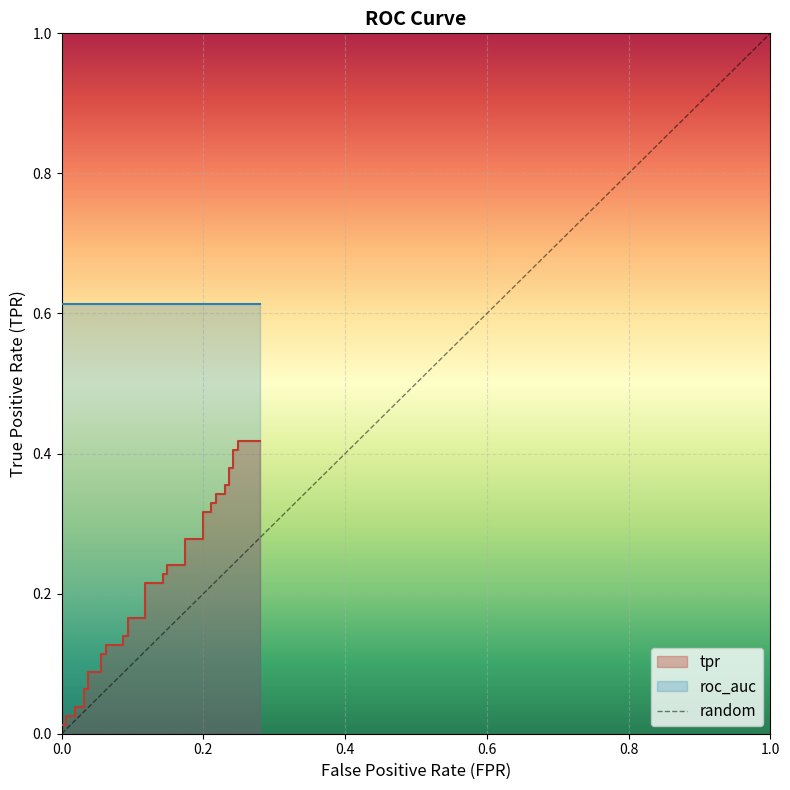

Rank the categories by value from highest to lowest.

0.2, 0.0